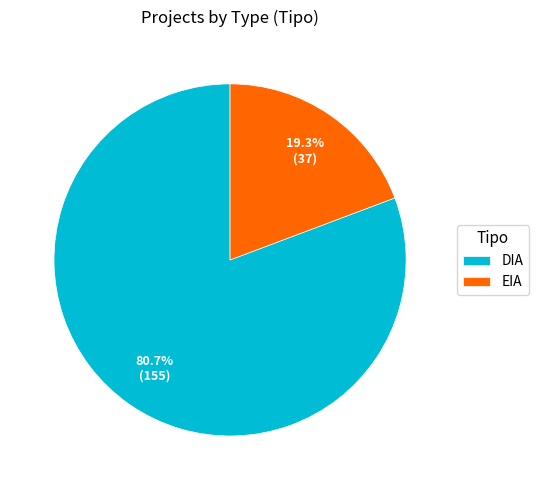

To the nearest percent, what is the average slice percentage?

50%